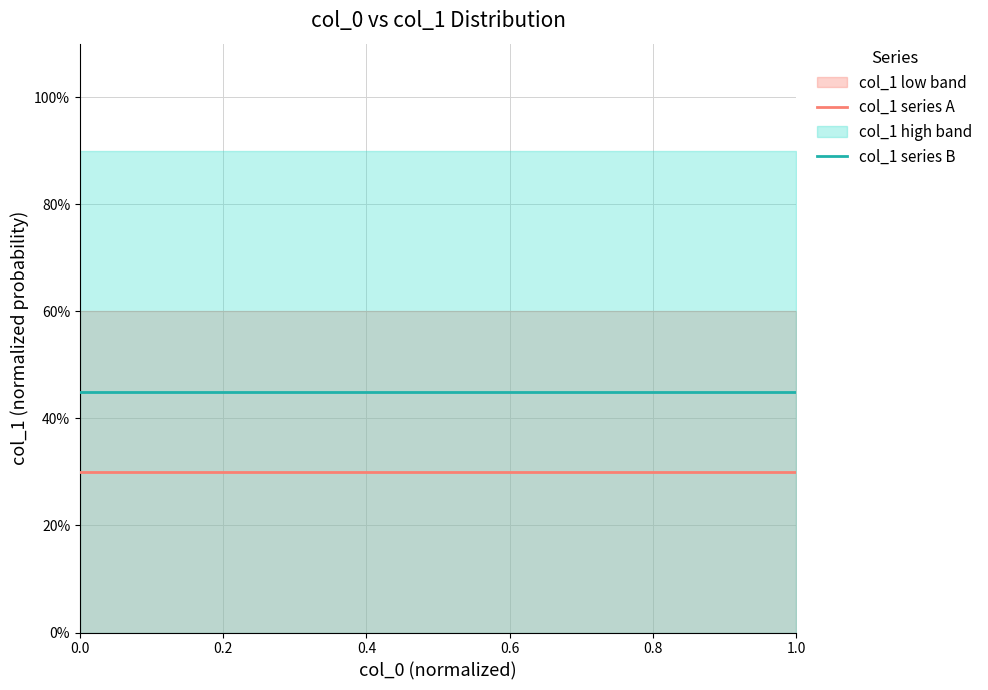

Rank the series by their maximum value, from highest to lowest.

col_1 series B, col_1 series A